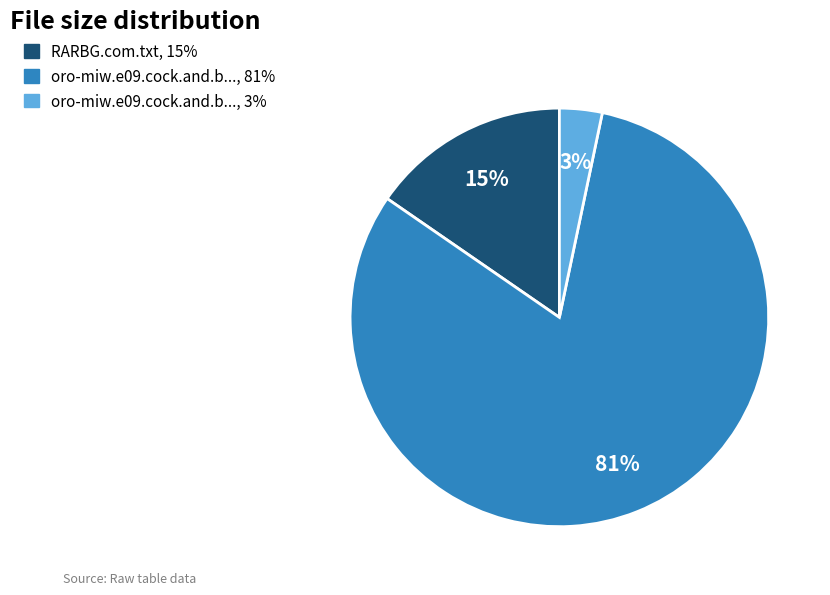

To the nearest percent, what is the average slice percentage?

33%